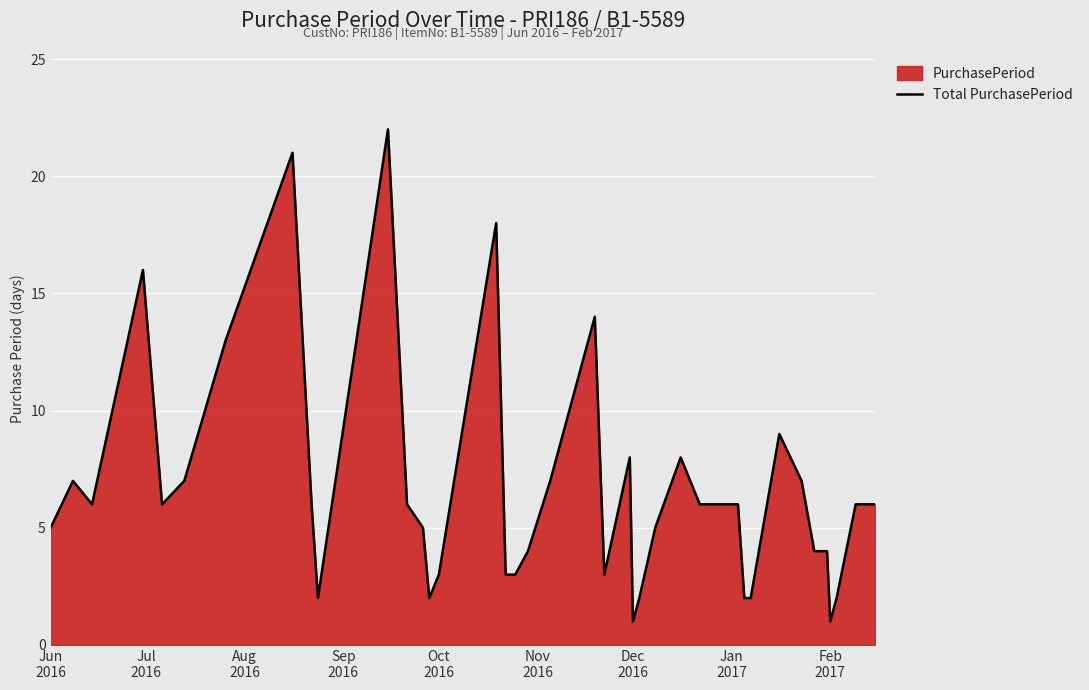

What is the smallest value displayed?

1